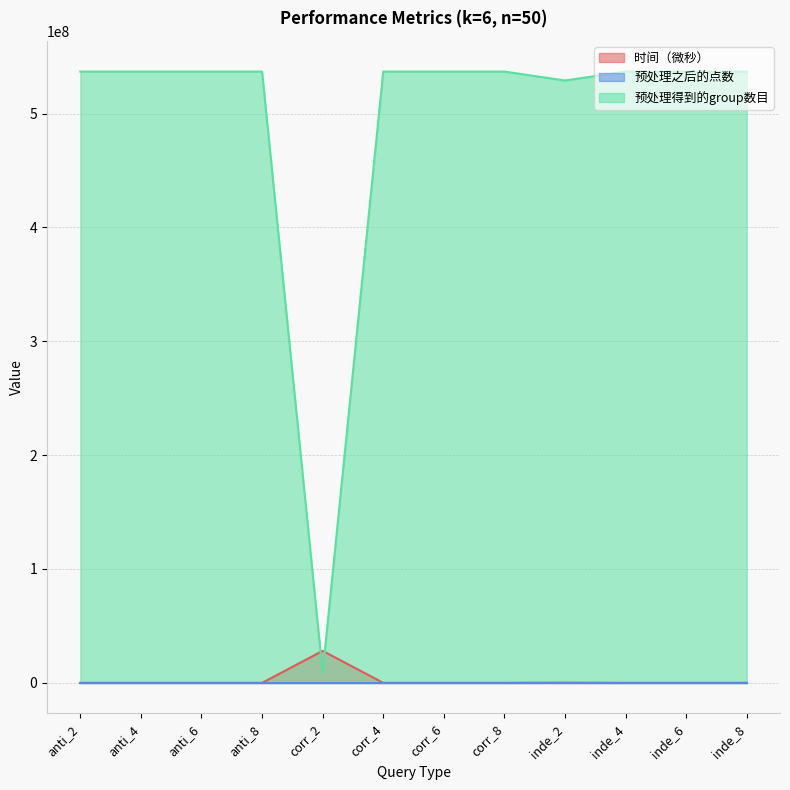

At which category is the sum across all series the highest?

corr_4